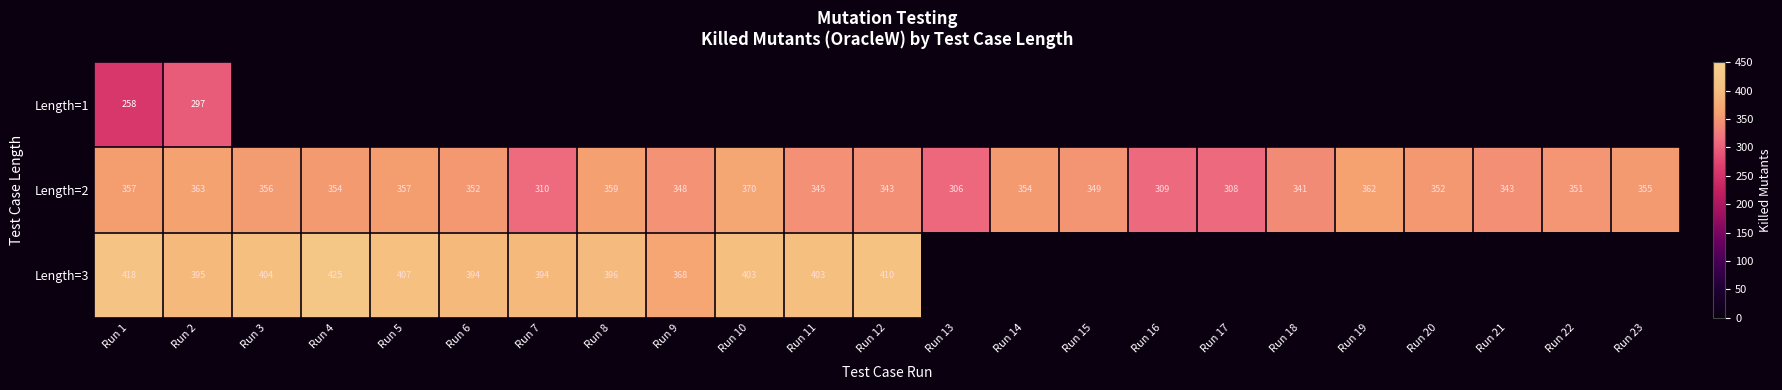

What is the highest value of the Length=2 series?

370